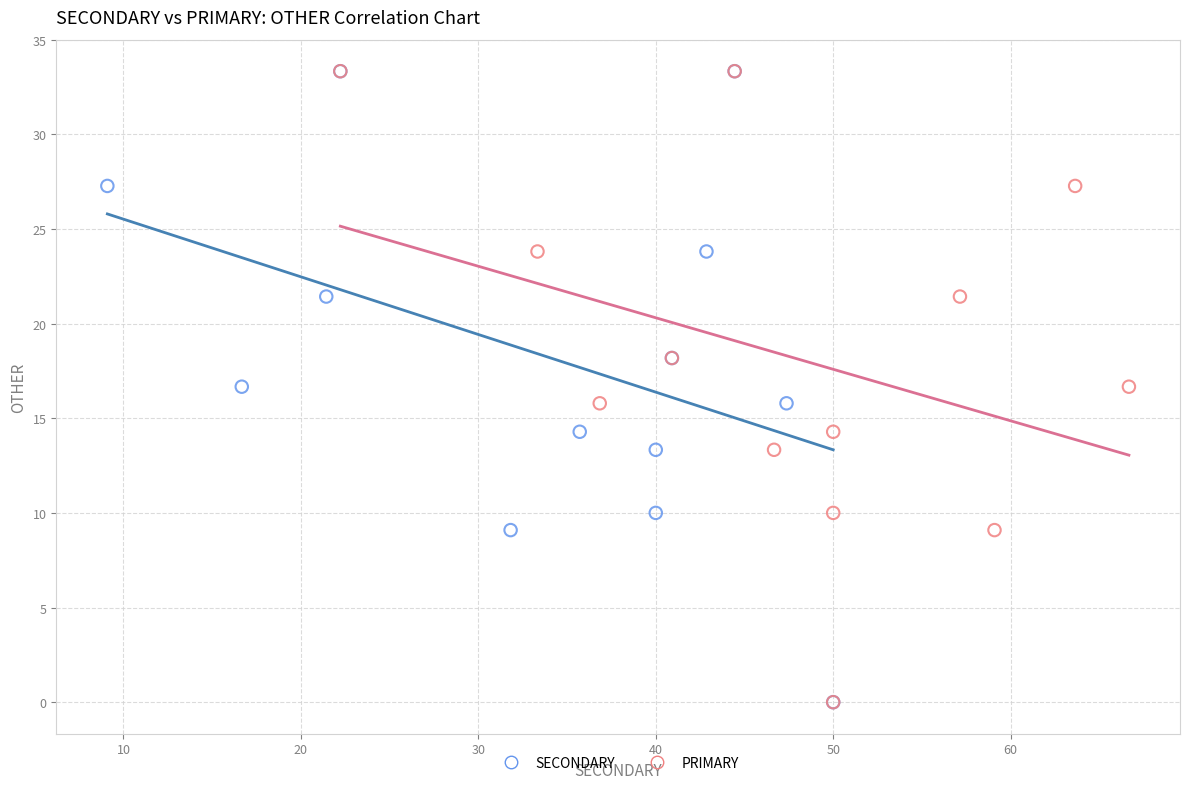

What are all the series names shown in the legend?

SECONDARY, PRIMARY